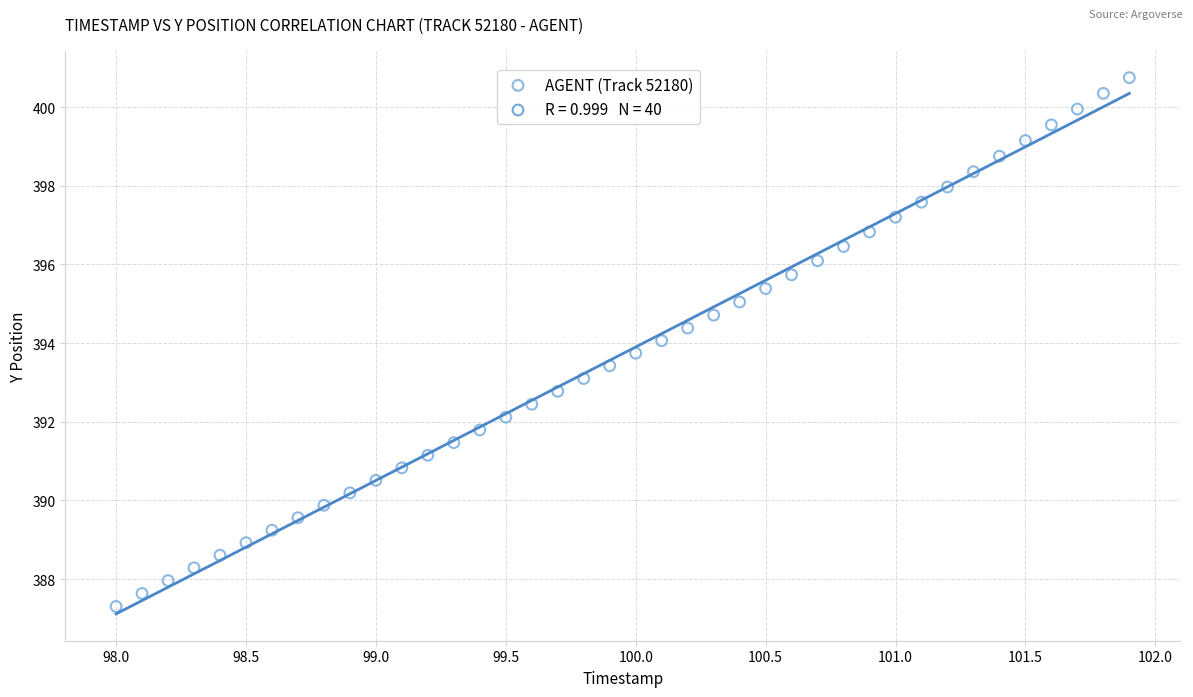

What is the range of Y values (max minus min)?

13.4